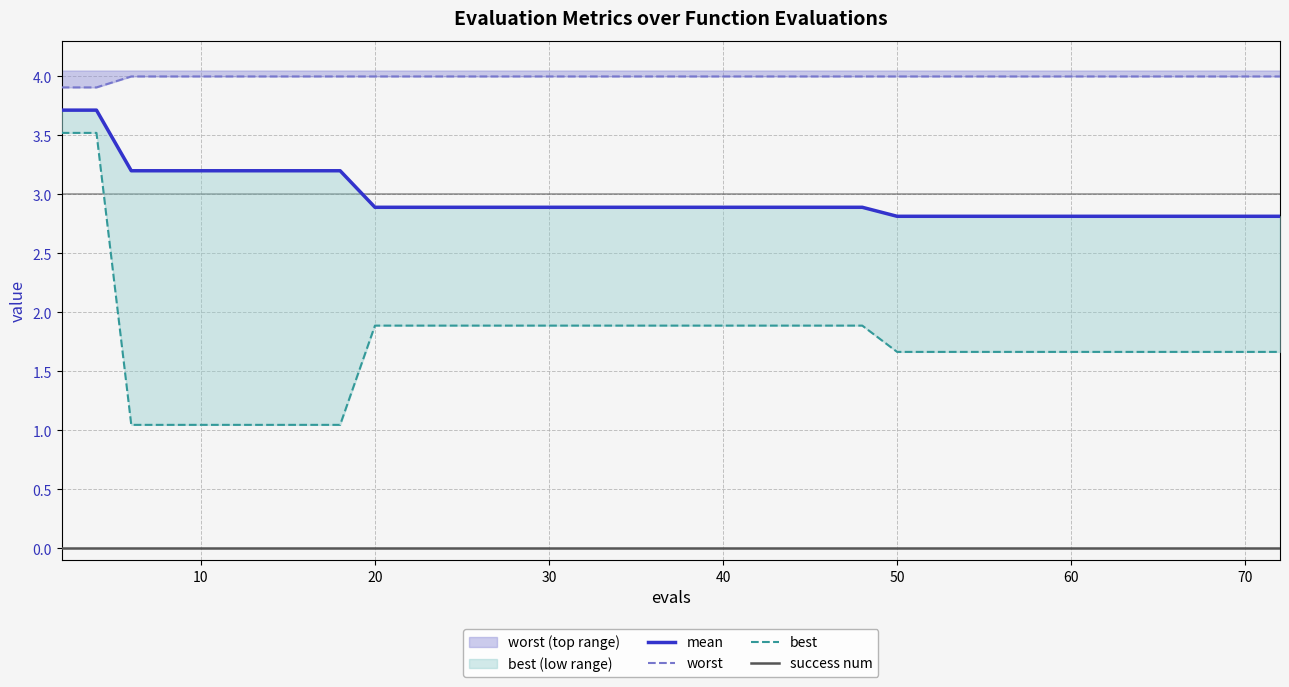

Rank the series by their average value, from lowest to highest.

success num, best, mean, worst